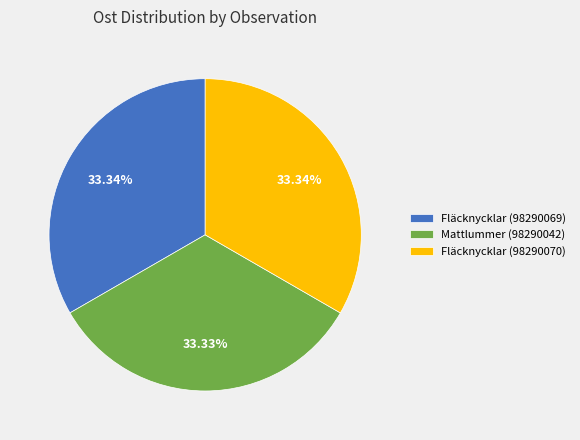

Do Fläcknycklar (98290070) and Fläcknycklar (98290069) together represent more than half of the pie?

Yes